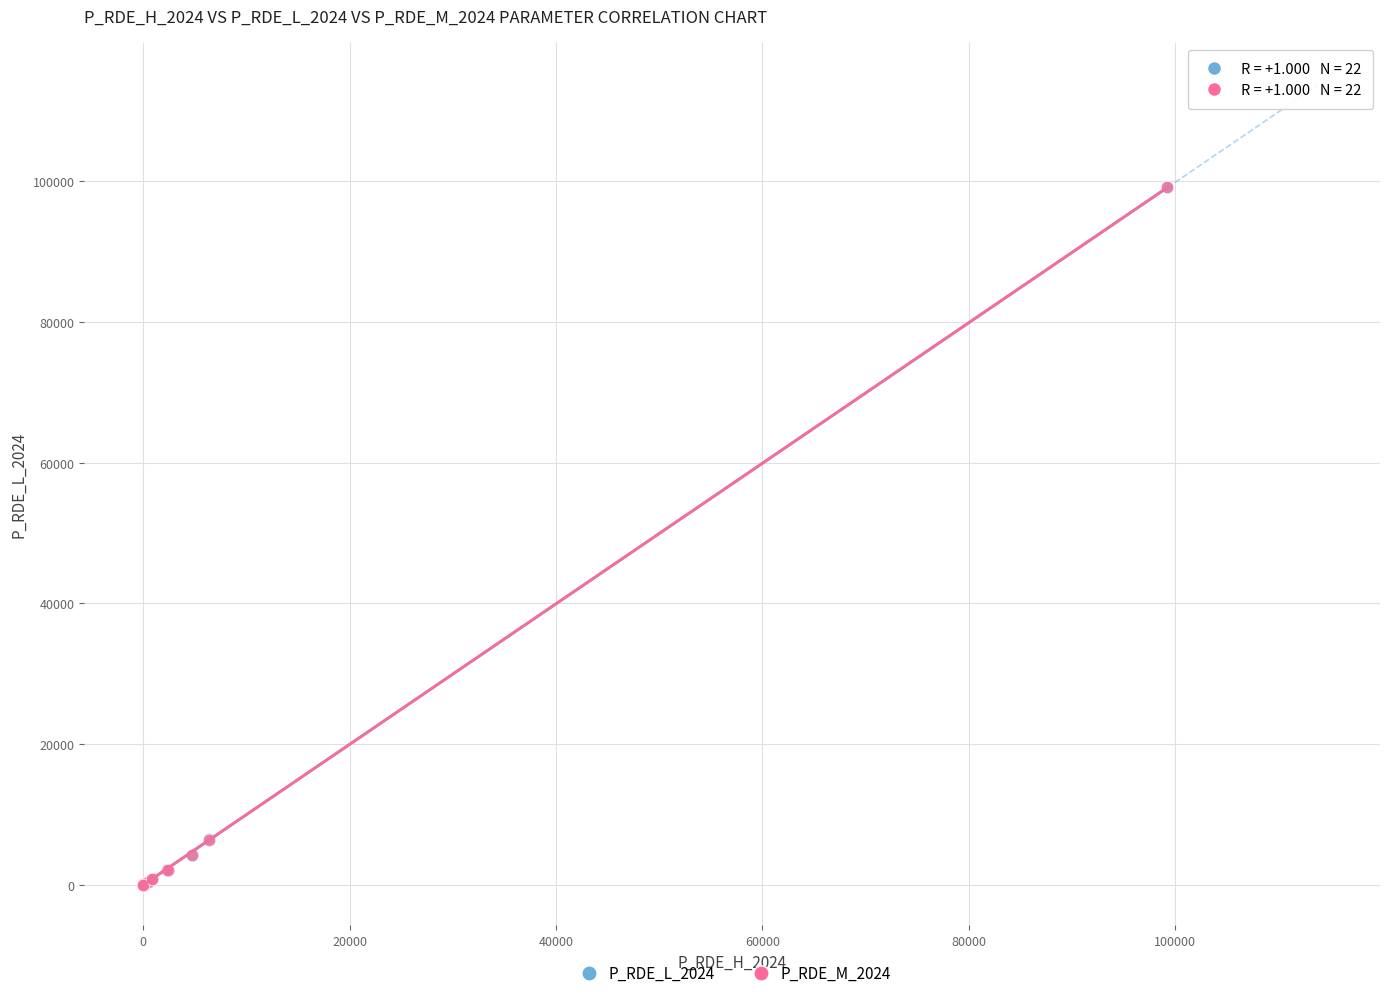

Which series has the largest Y range (max minus min)?

P_RDE_M_2024